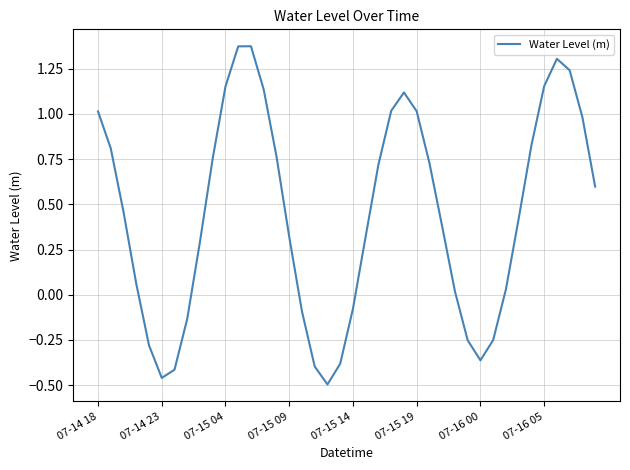

What is the difference between the second highest and second lowest values?

1.8